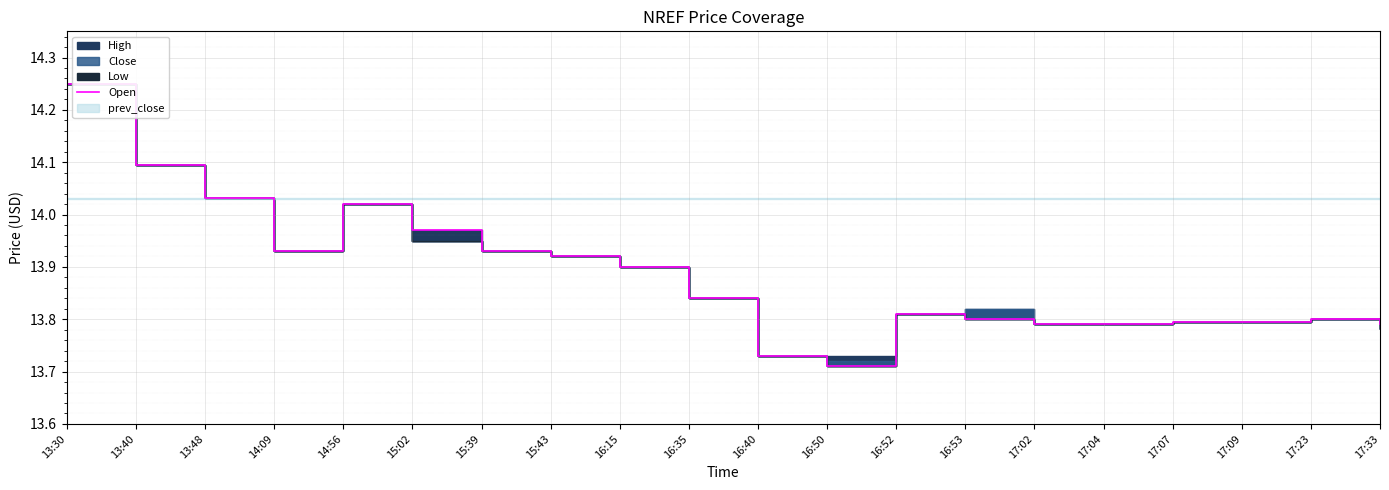

Where is the data nearest to the value 13?

16:50